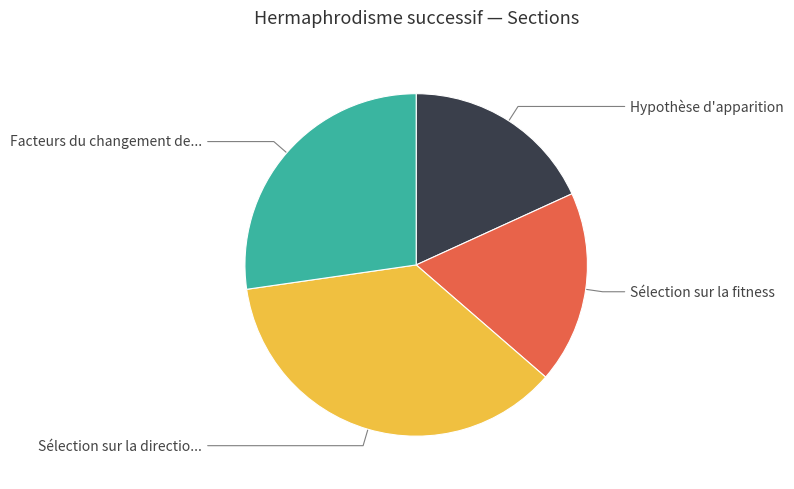

Is there any slice that represents more than half of the pie?

No